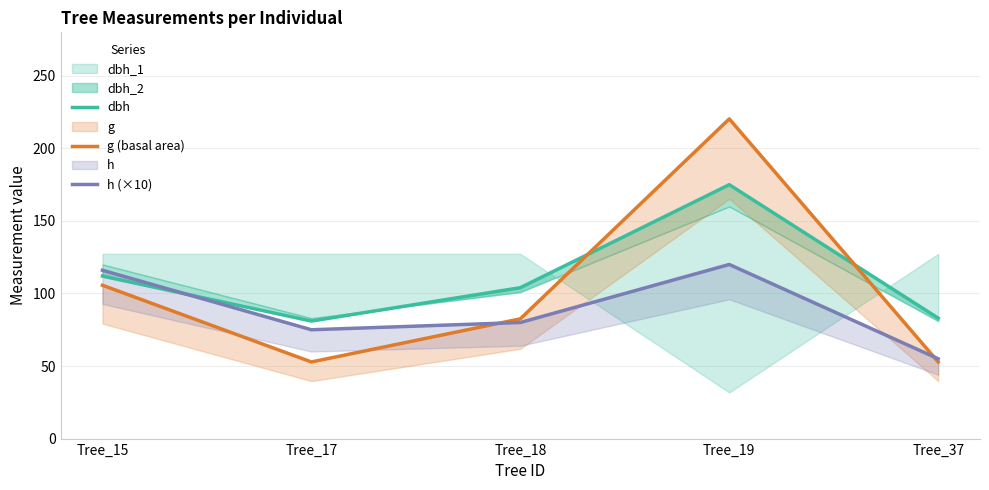

What is the maximum value shown in the chart?

220.3